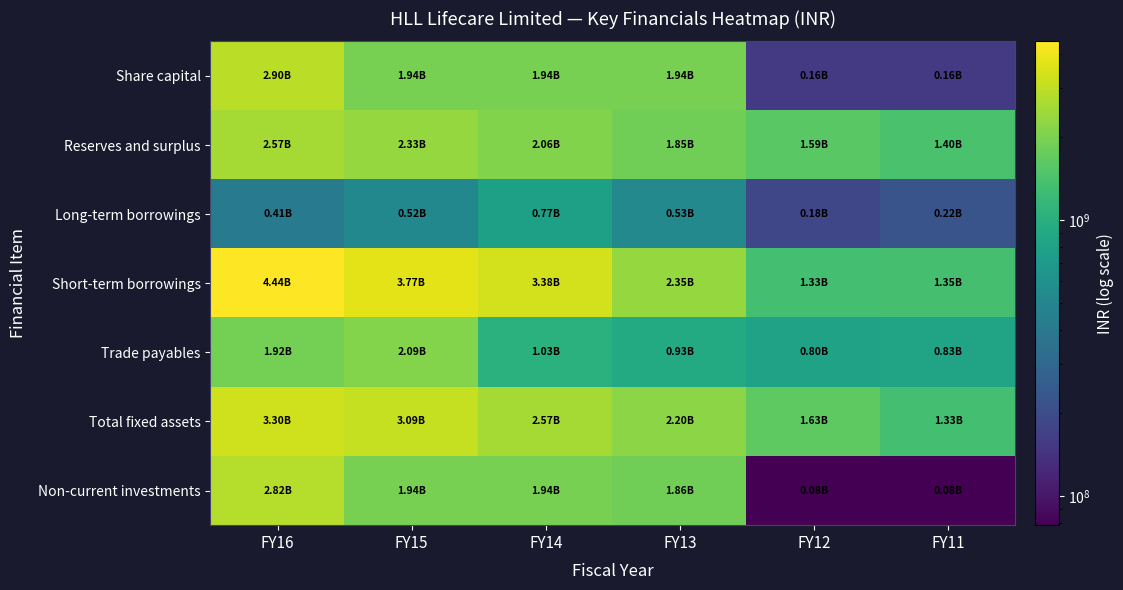

Which series has the largest range (max minus min)?

Short-term borrowings